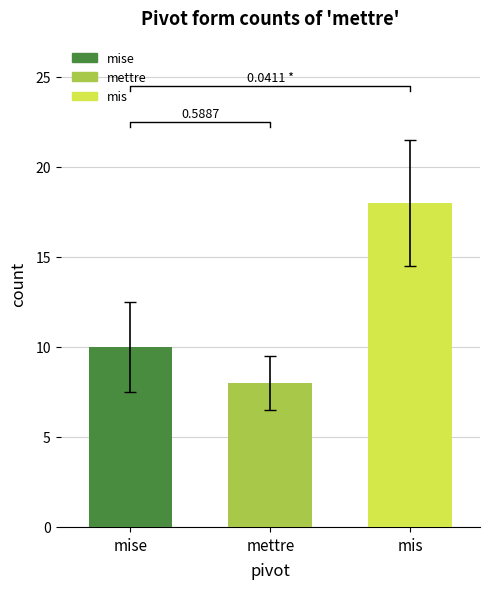

What position from the right is mettre?

2